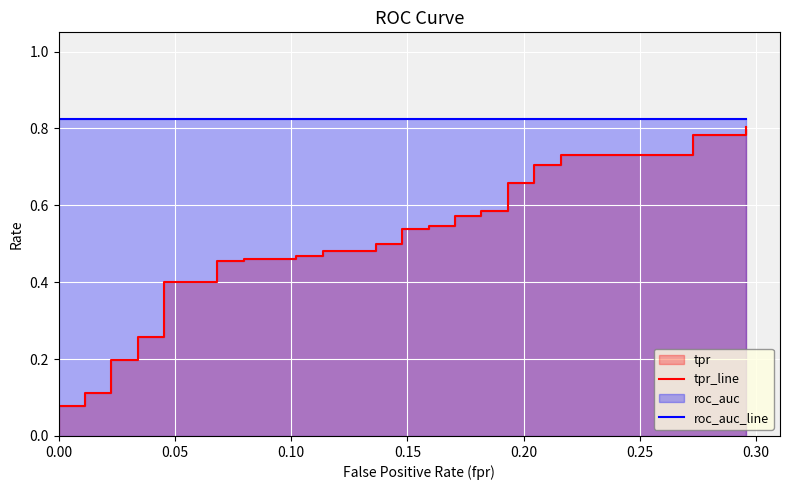

What is the maximum value shown in the chart?

0.8